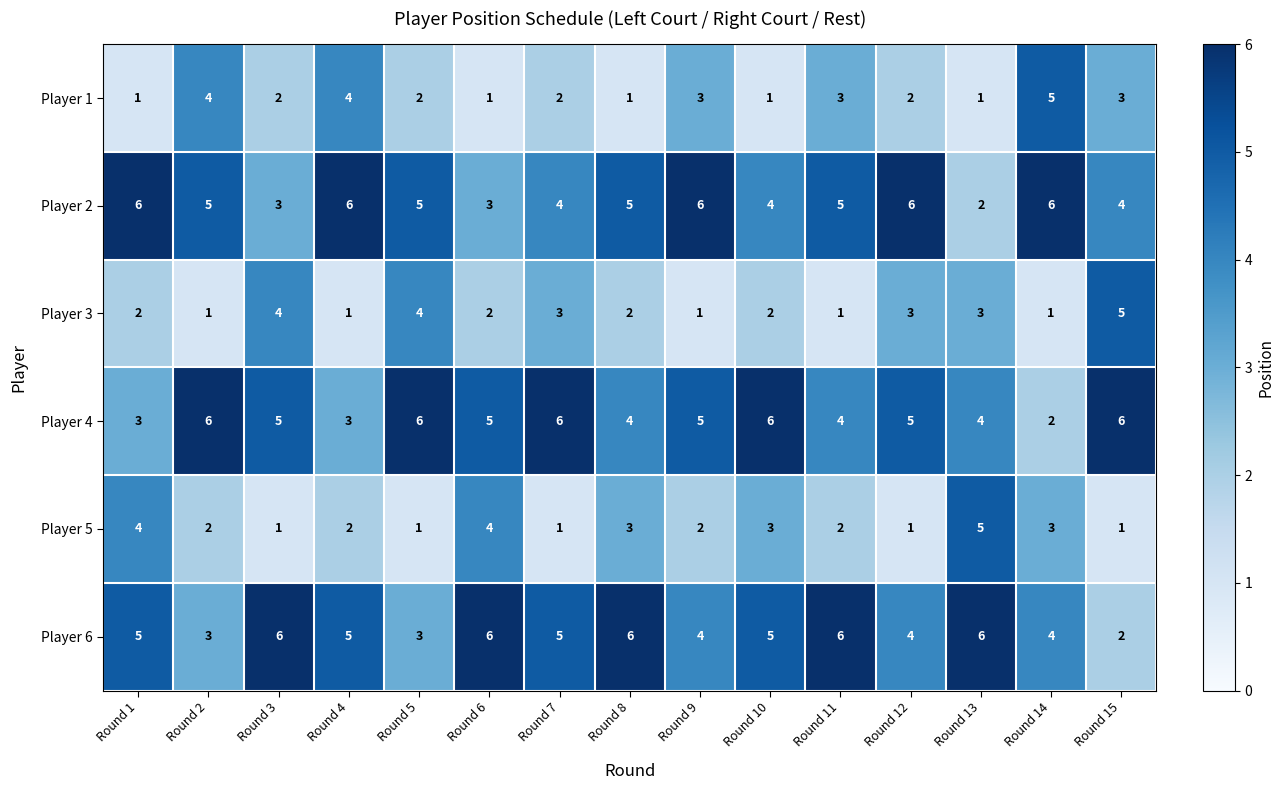

What is the total value across all series at Round 13?

21